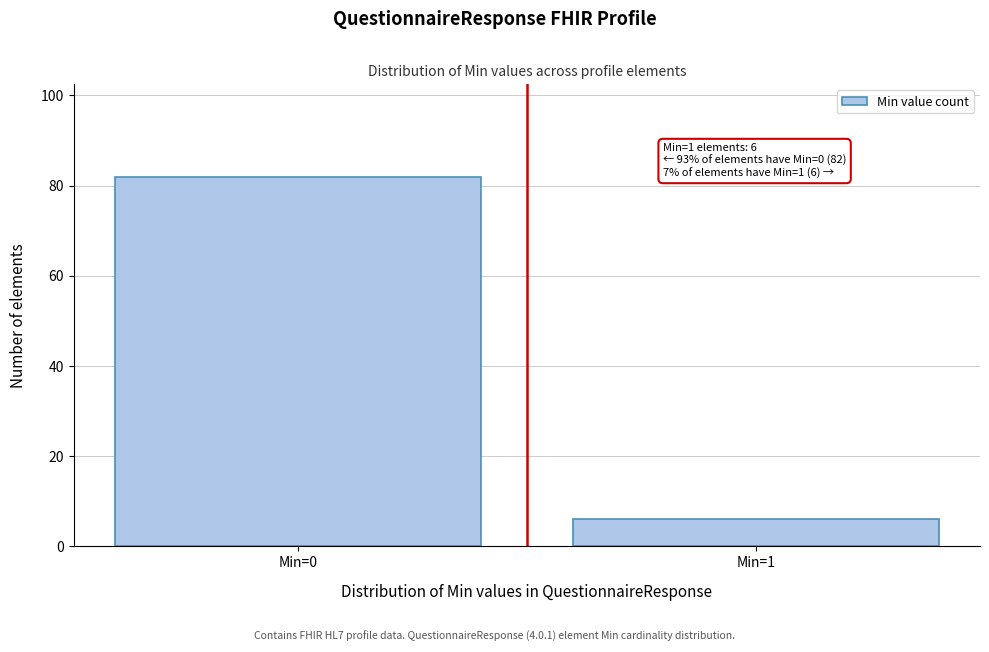

Reading right to left, extract all data points from this chart.

6	82